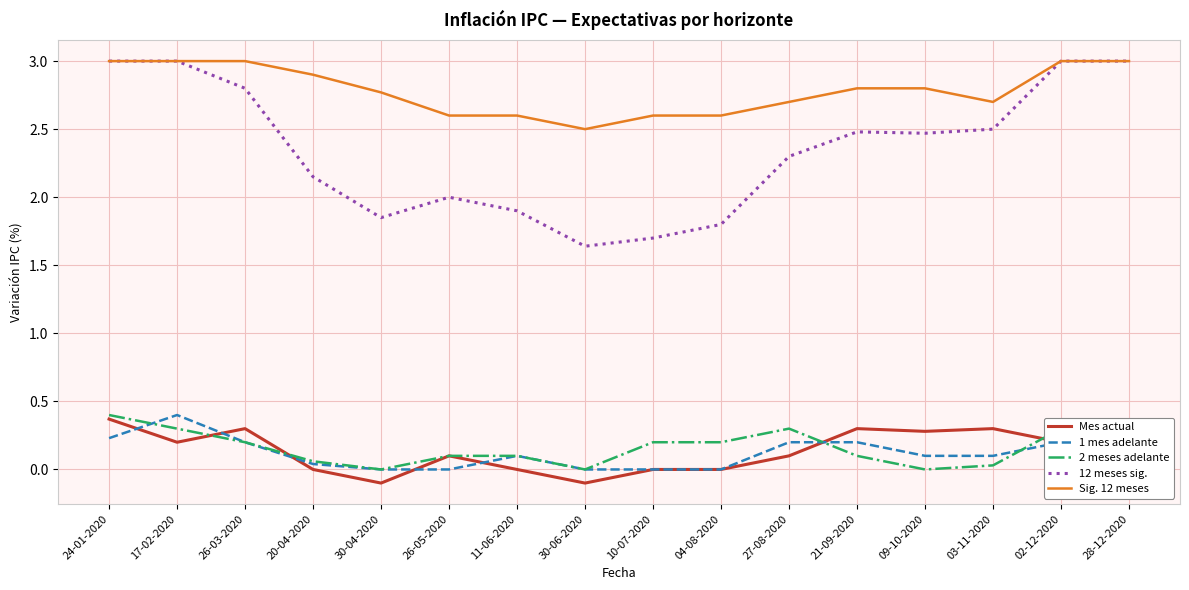

Which series has the largest total across all categories?

Sig. 12 meses